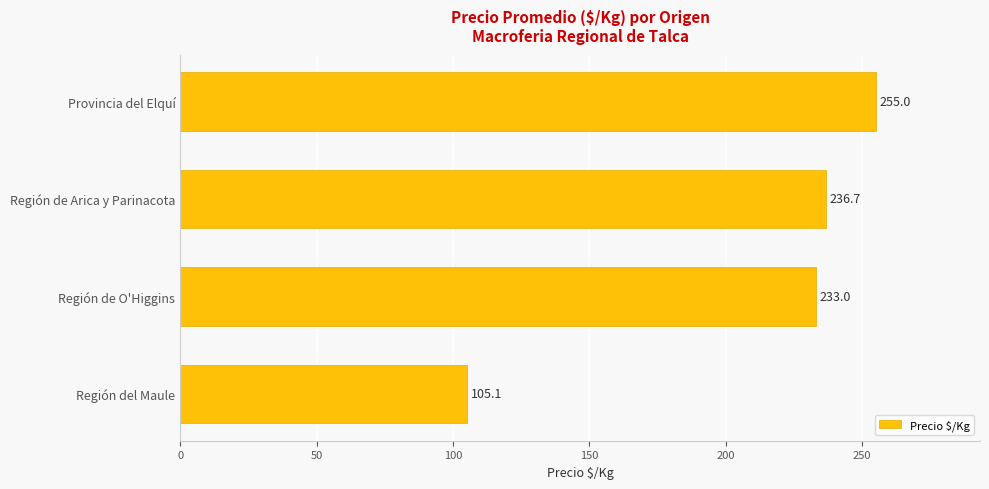

Rank the categories by value from lowest to highest.

Región del Maule, Región de O'Higgins, Región de Arica y Parinacota, Provincia del Elquí